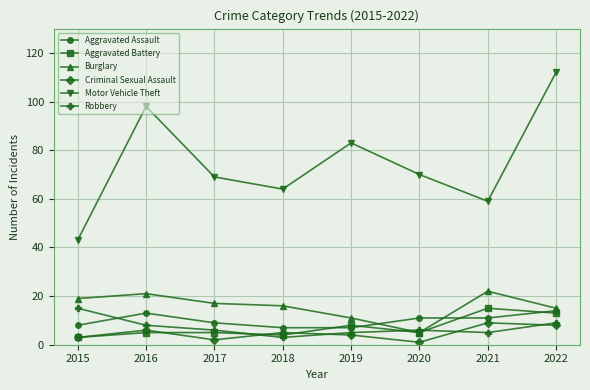

True or false: Motor Vehicle Theft and Aggravated Battery cross at least once.

False